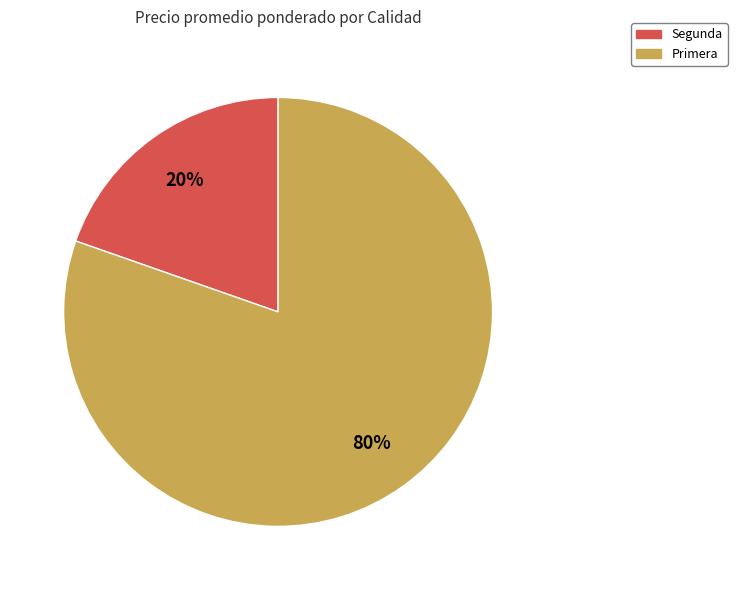

To the nearest percent, what is the average slice percentage?

50%